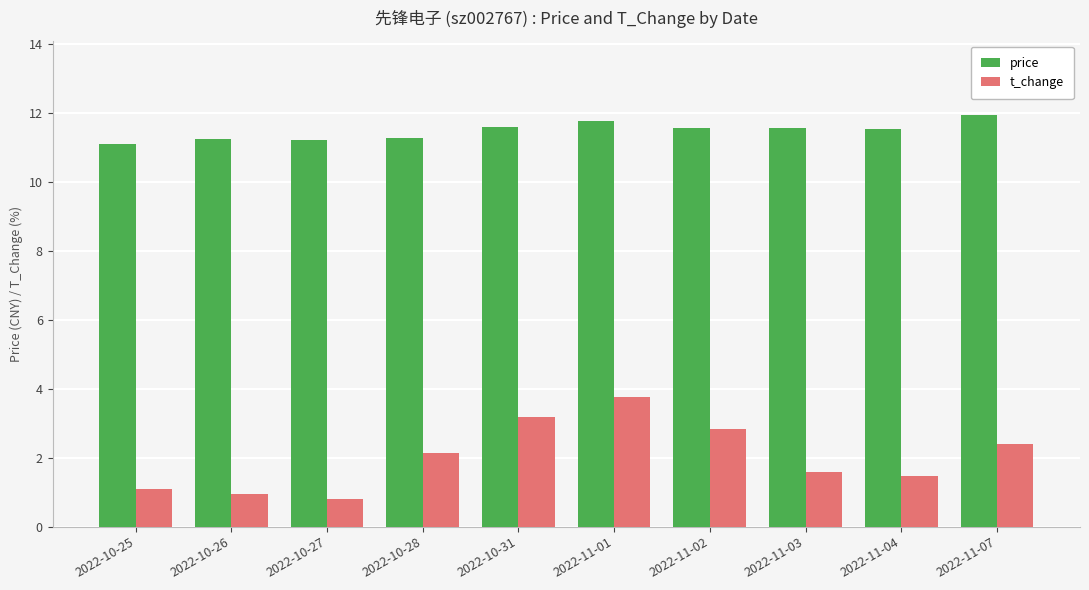

Is the value of t_change at 2022-10-26 greater than the value of price at 2022-10-31?

No